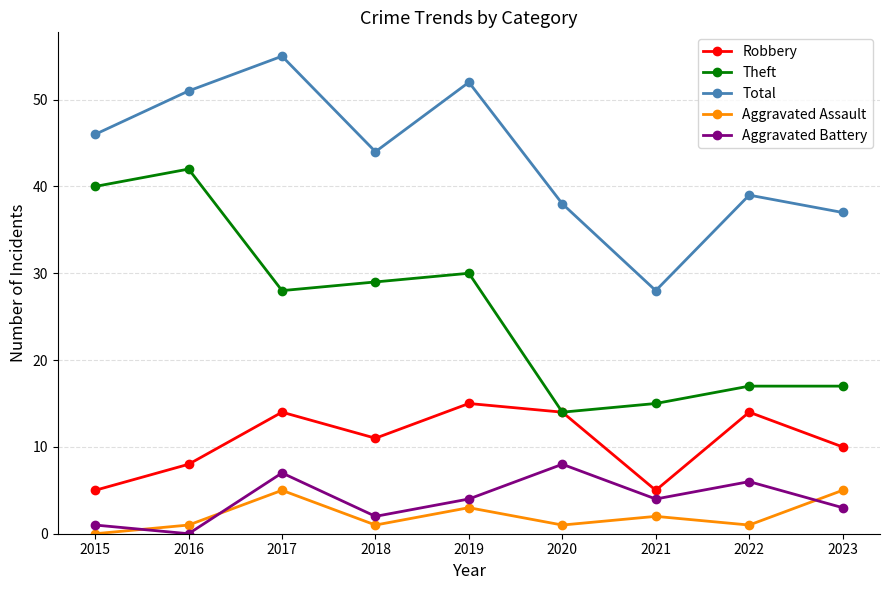

Which series has the largest total across all categories?

Total